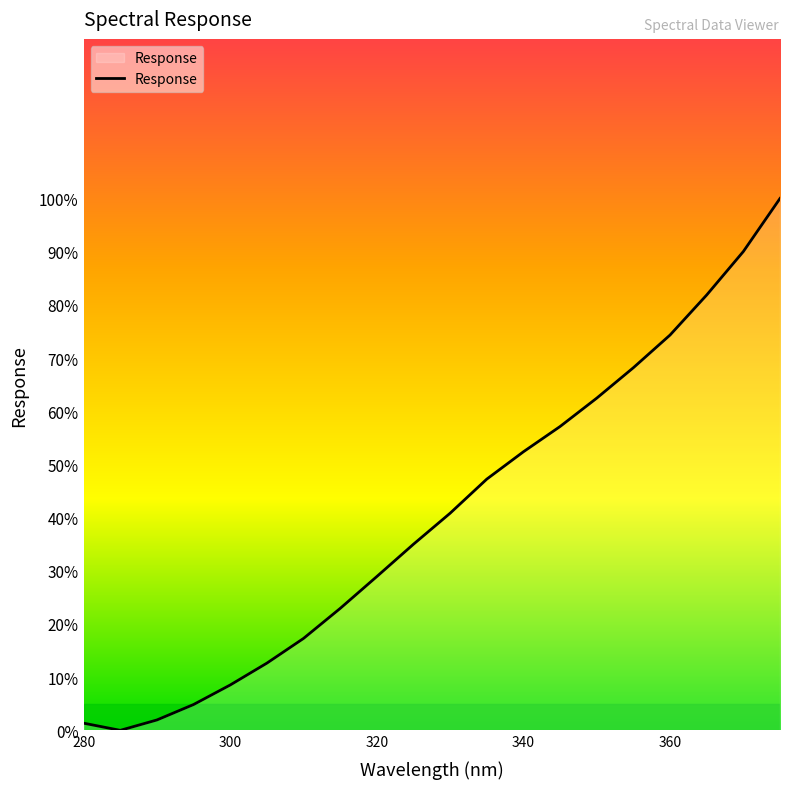

Reading right to left, transcribe all the data shown in this chart.

100.0	90.0	81.9	74.3	68.2	62.5	57.1	52.4	47.2	40.8	35.0	28.9	22.9	17.3	12.6	8.5	4.9	1.9	0.0	1.3